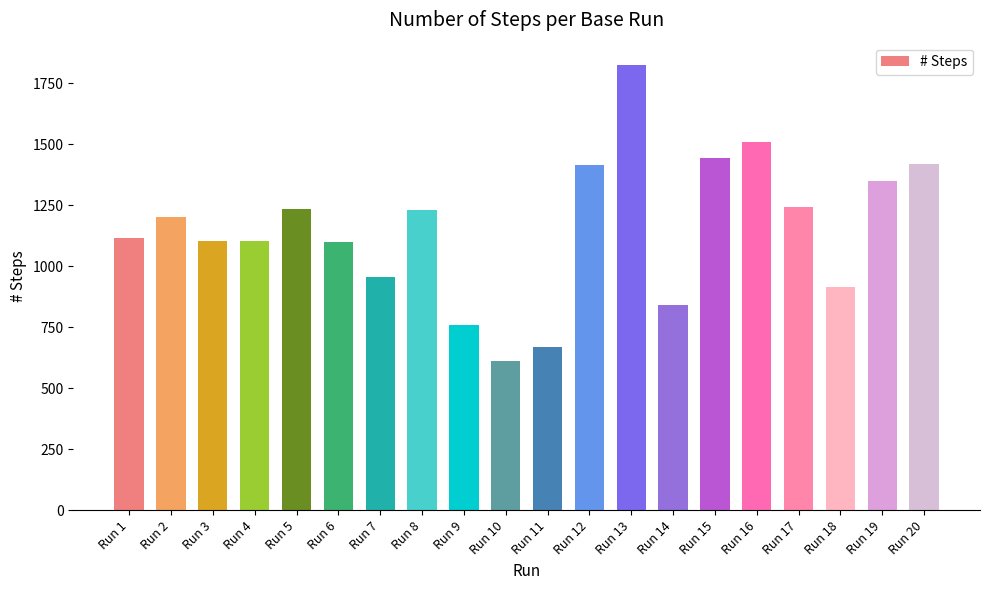

What is the change in value from Run 3 to Run 12?

+310